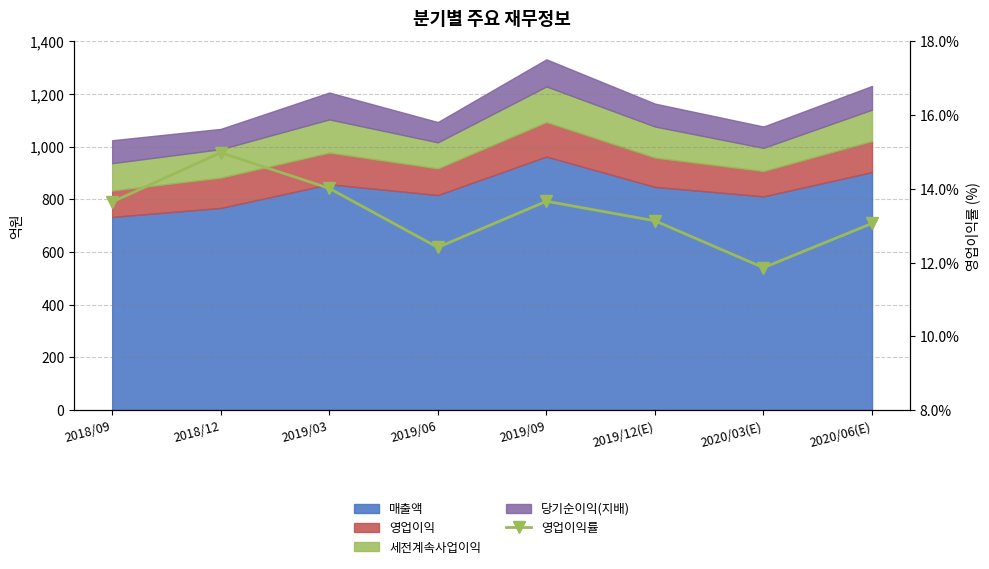

At which label does the data first exceed 13?

2018/09